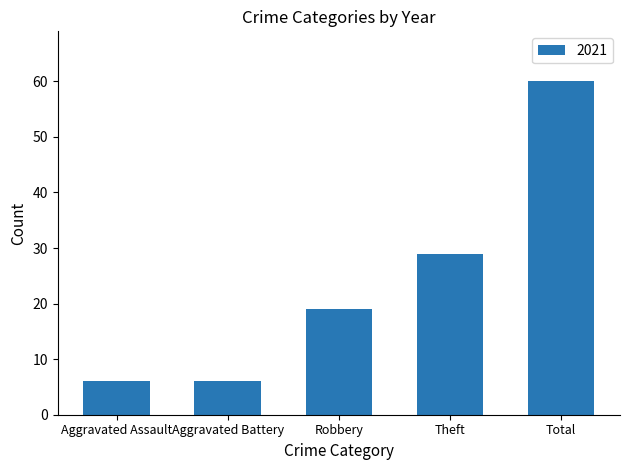

What is the label of the 1st bar from the left?

Aggravated Assault